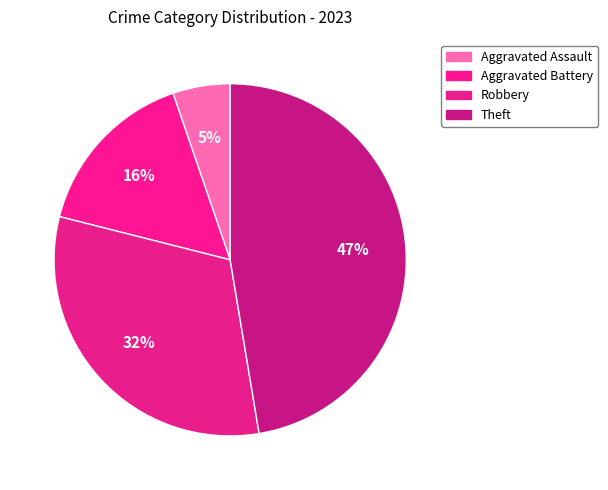

What percentage is the Aggravated Battery slice, to the nearest percent?

16%